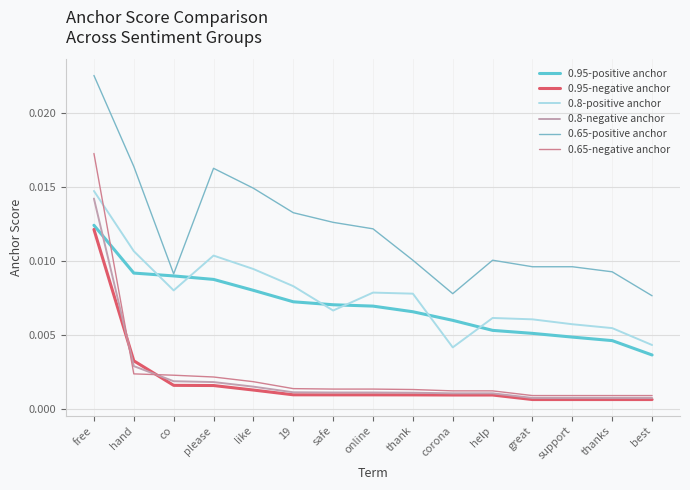

At which category is the sum across all series the highest?

free